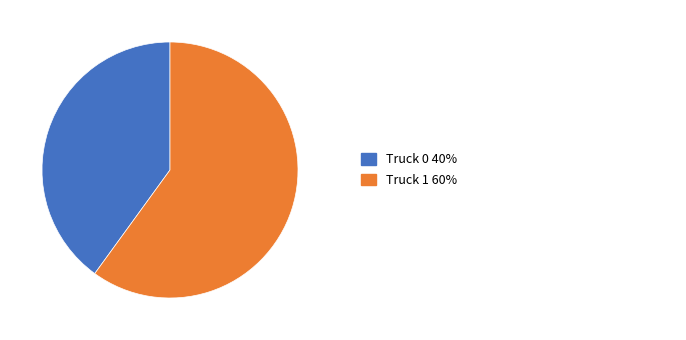

Is there any slice that represents more than half of the pie?

Yes